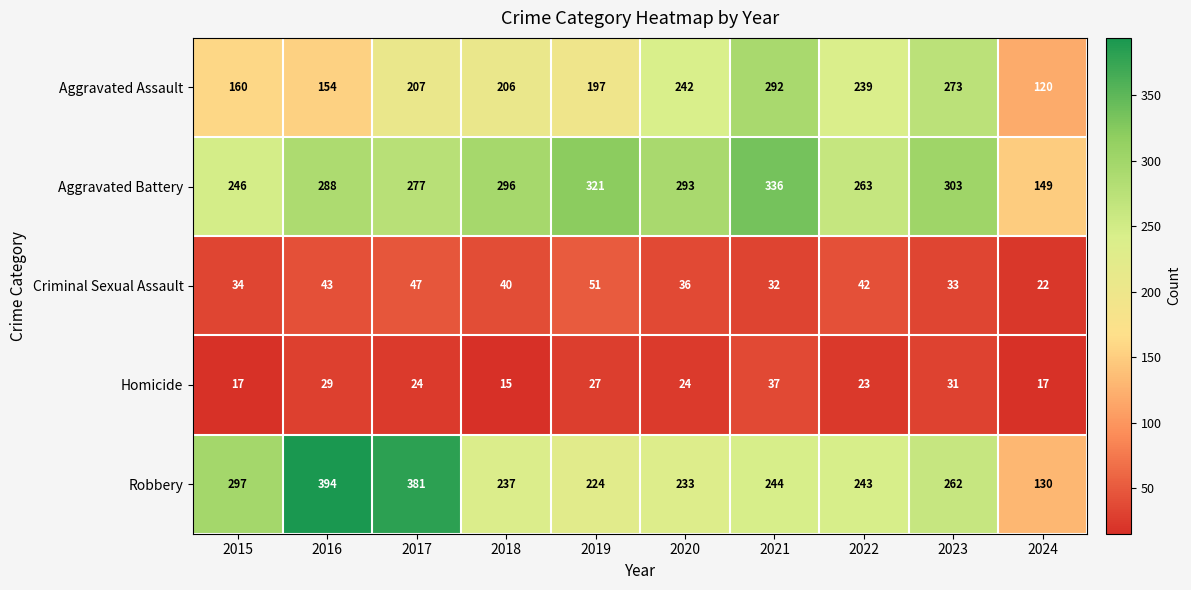

Between 2016 and 2020, which series saw the biggest shift?

Robbery